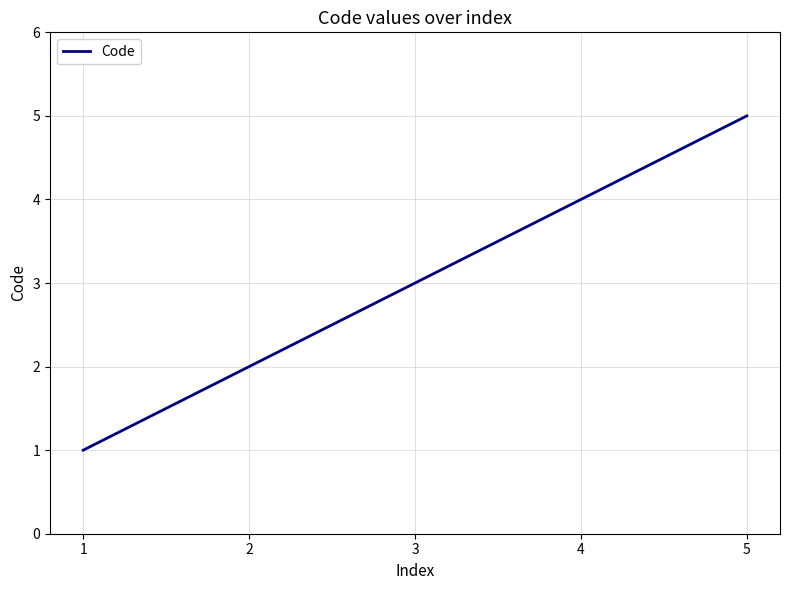

Reading right to left, transcribe all the data shown in this chart.

5	4	3	2	1